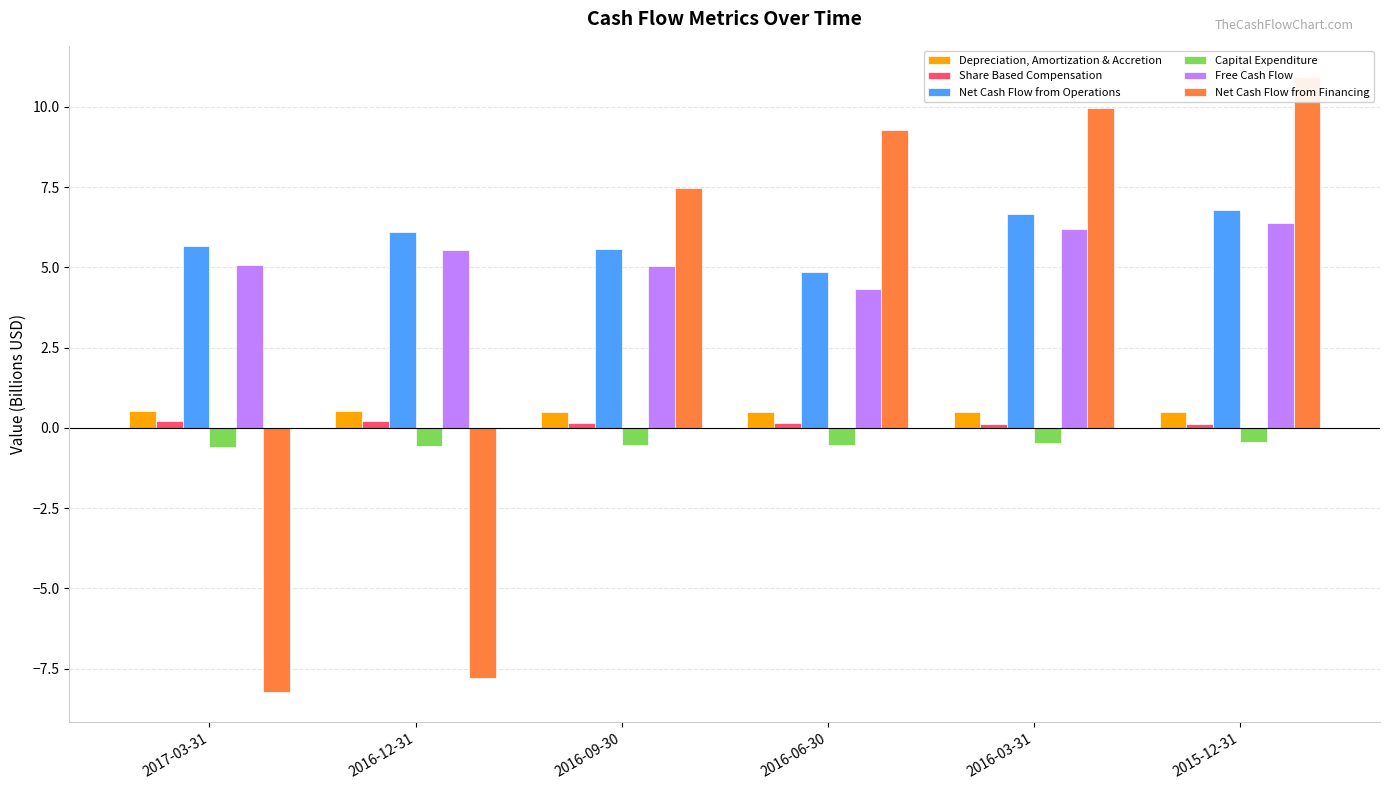

Which series changed the most between 2016-06-30 and 2016-03-31?

Free Cash Flow